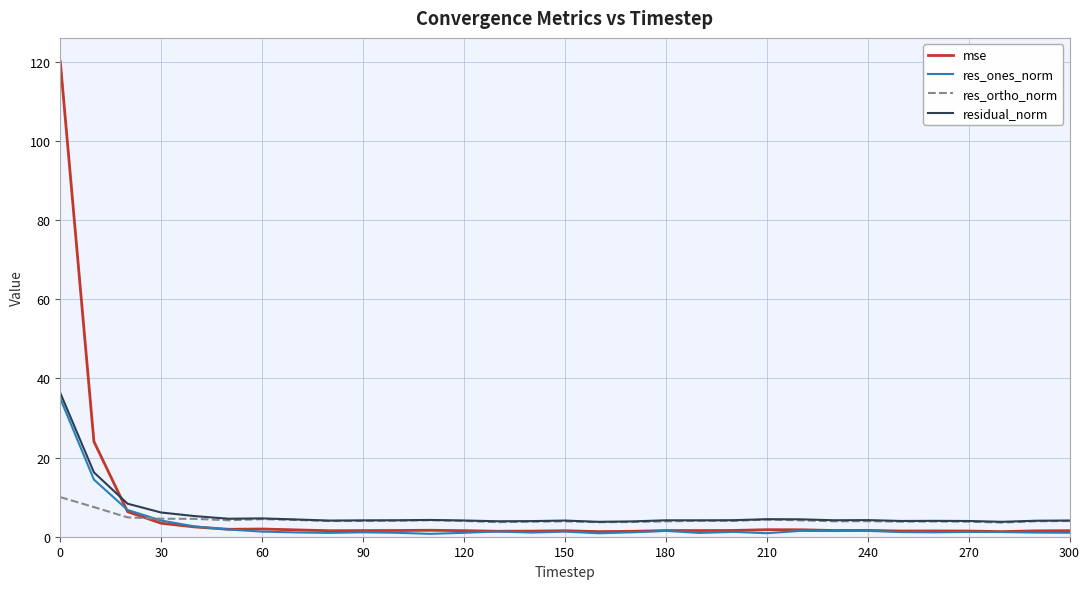

Does the chart have visible grid lines?

Yes